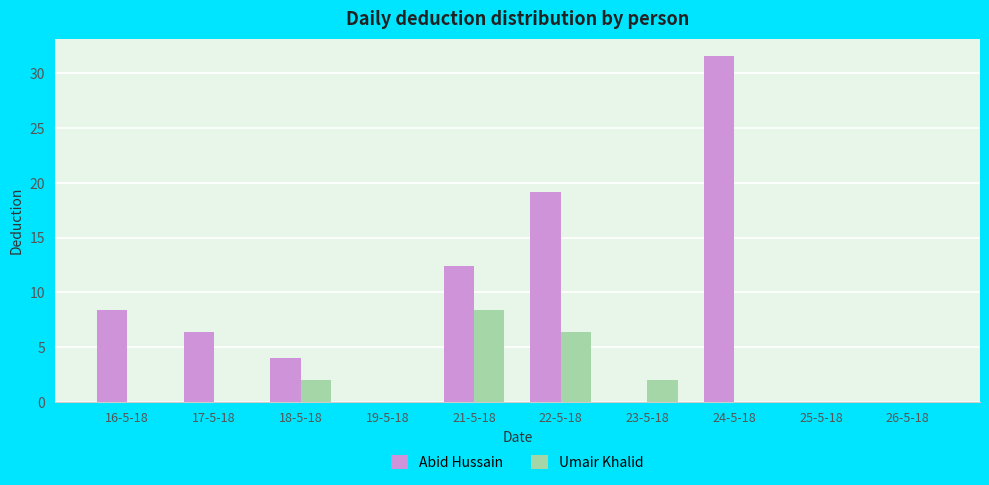

What is the average value of the Umair Khalid series?

1.9